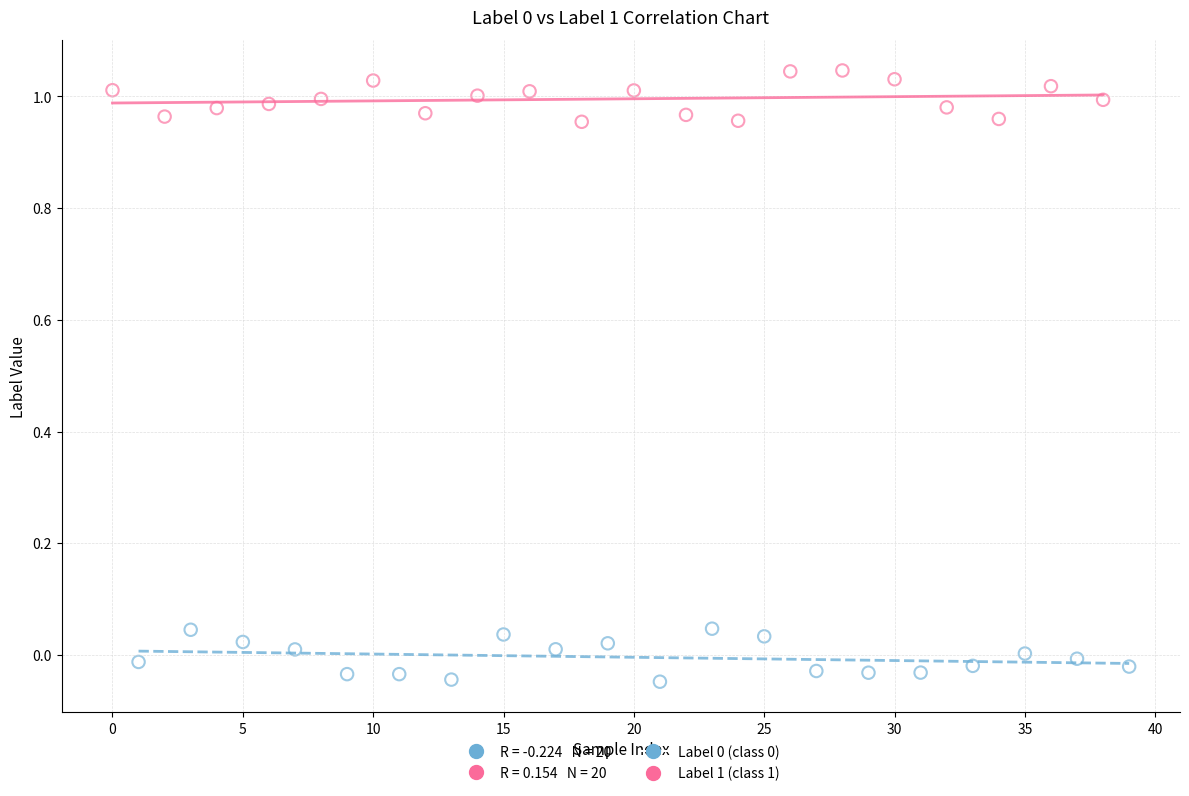

Which series reaches the maximum Y coordinate?

Label 1 (class 1)